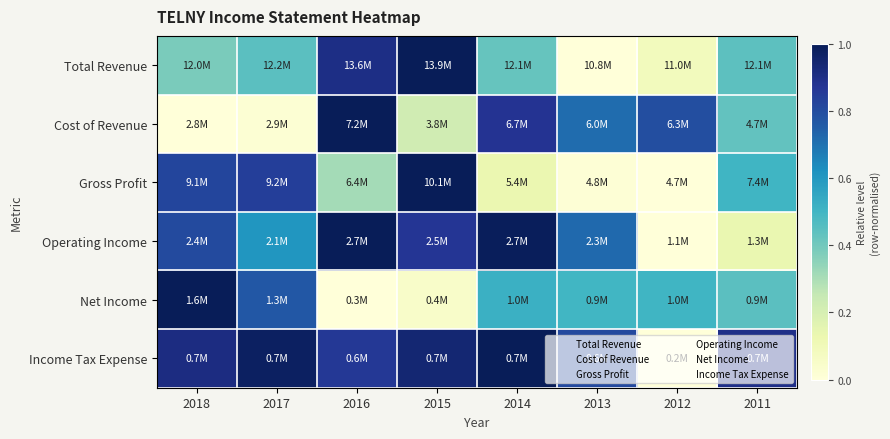

What is the difference between the highest and lowest values at 2012?

0.8